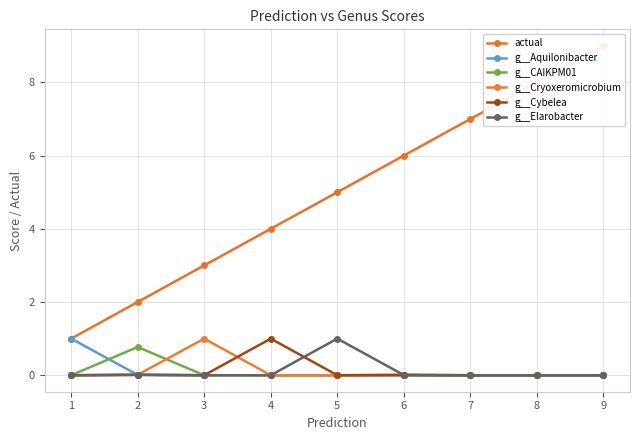

At which label is g__Aquilonibacter closest to 0?

3